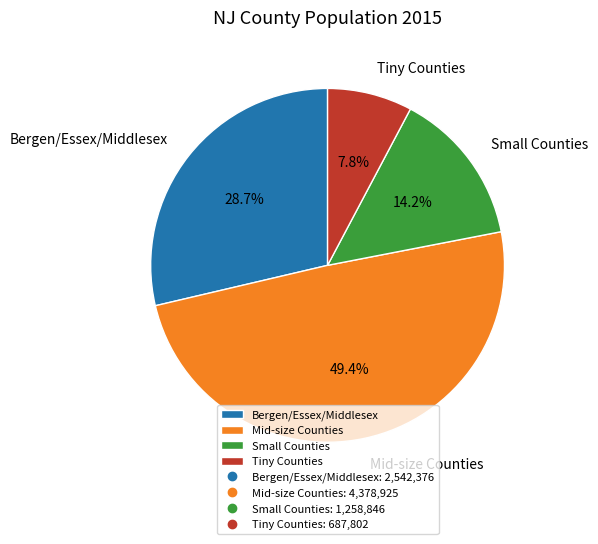

Is there any slice that represents more than half of the pie?

No